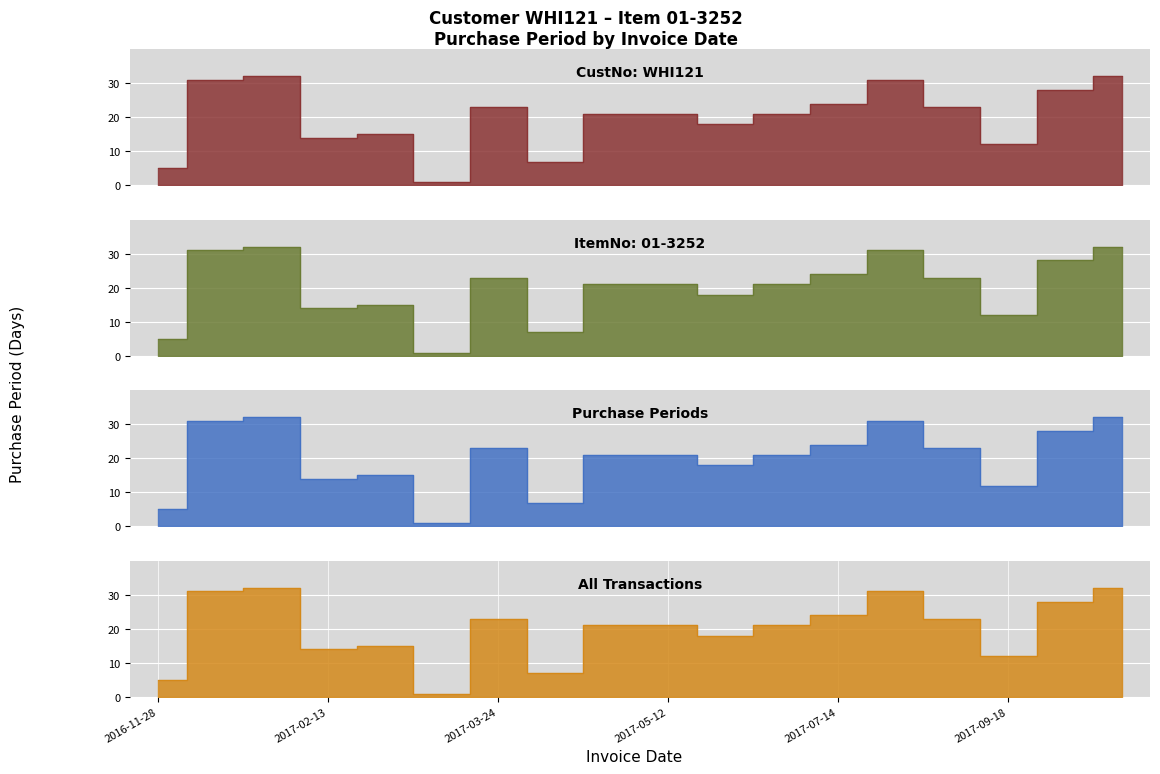

What is the difference between the maximum and minimum values?

31